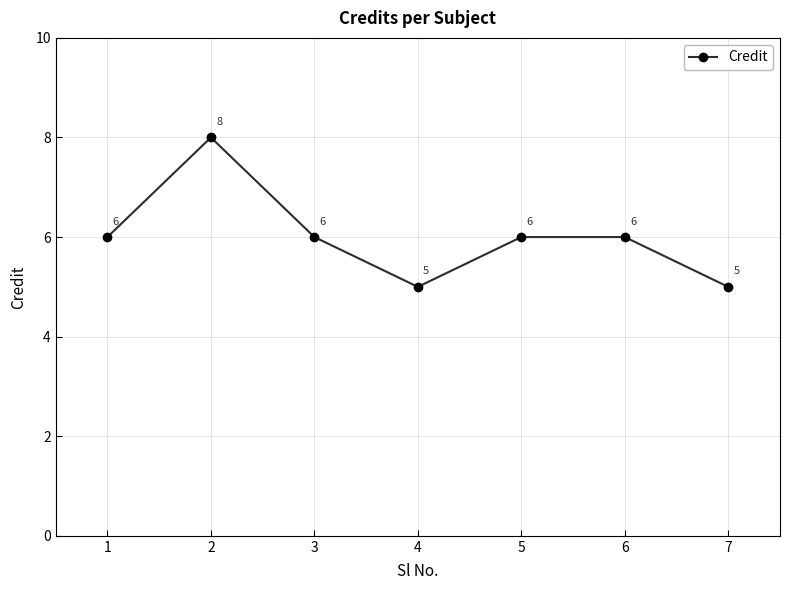

How many values are below 6?

2